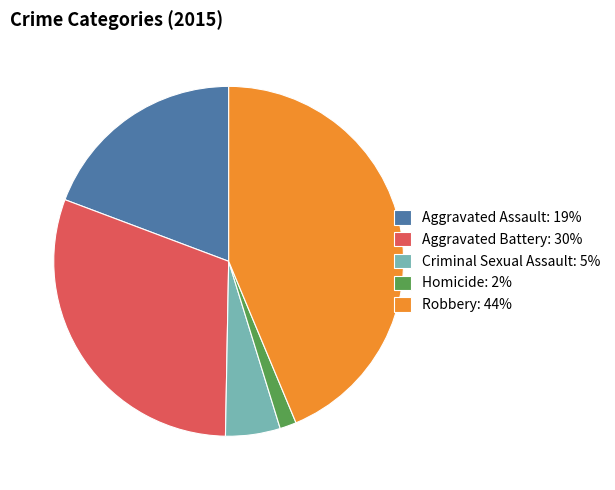

Which has a higher value, Aggravated Assault: 19% or Robbery: 44%?

Robbery: 44%